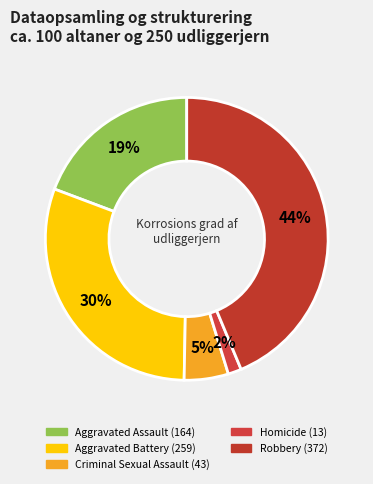

The Aggravated Assault slice represents 29% of the pie. True or false?

False